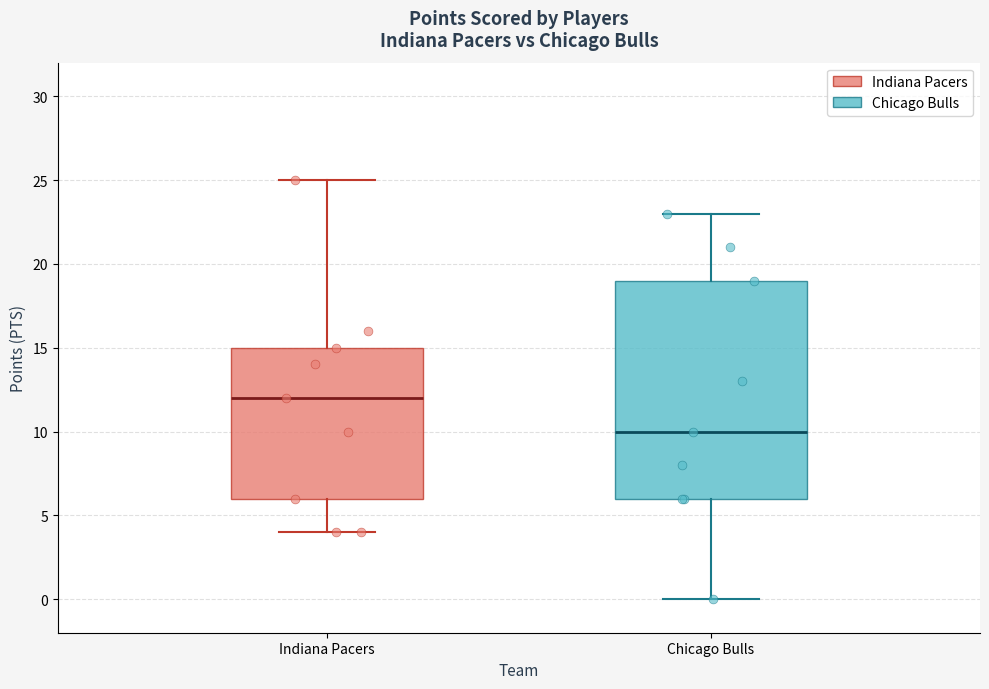

Reading left to right, transcribe this box plot: for each box, give where its median line is, the range the box spans, and where its two whiskers end, as read against the y-axis. The values are not printed on the chart, so give them approximately, as read against the axis.

Indiana Pacers: median 12, box 6 to 15, whiskers 4 to 25
Chicago Bulls: median 10, box 6 to 19, whiskers 0 to 23